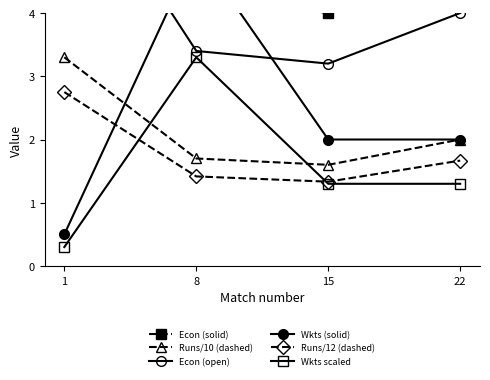

How many intersections are there between Runs/10 (dashed) and Wkts scaled?

2